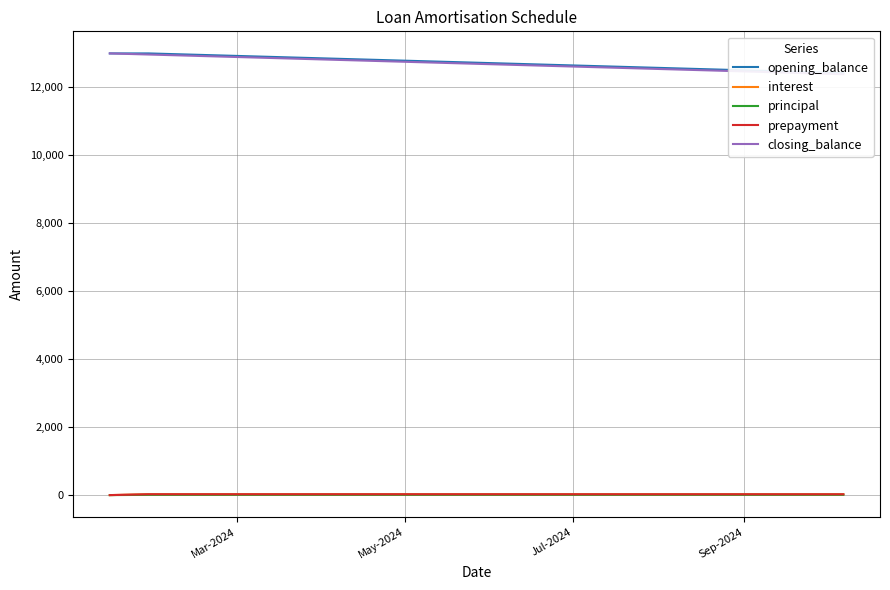

What is the sum of all principal values?

147.4